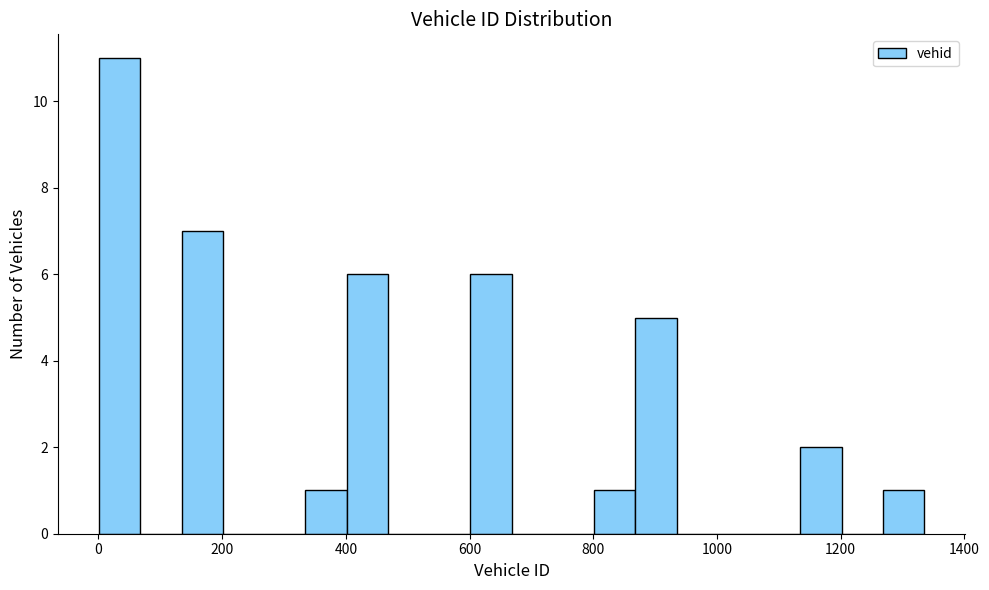

Read against the x-axis, roughly where is the centre of the tallest bar?

40